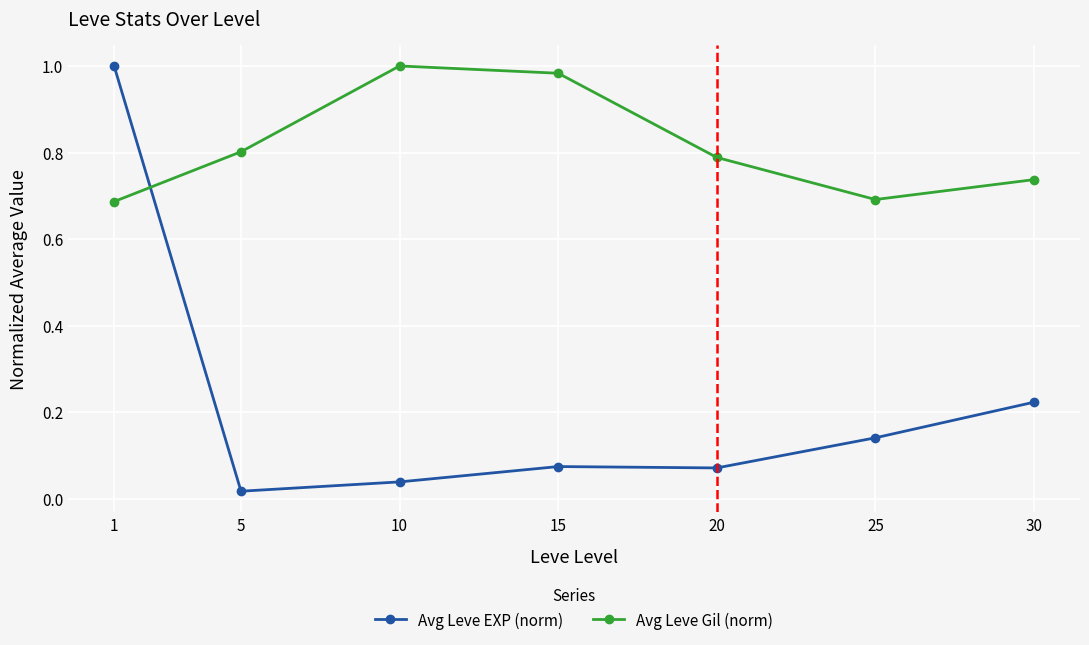

Which series has the widest spread of values?

Avg Leve EXP (norm)